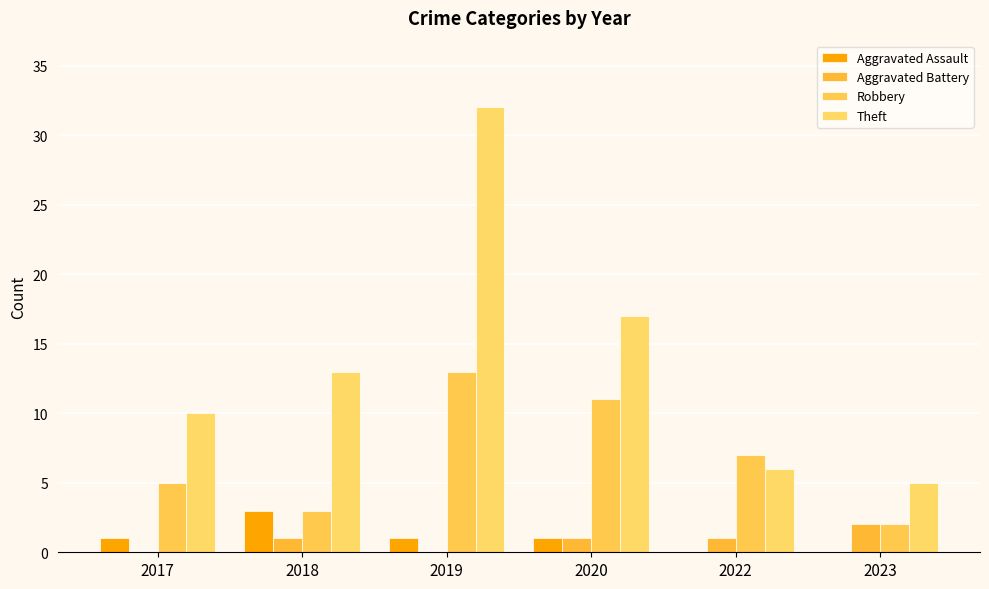

What is the difference between the Robbery values at 2023 and 2020?

9